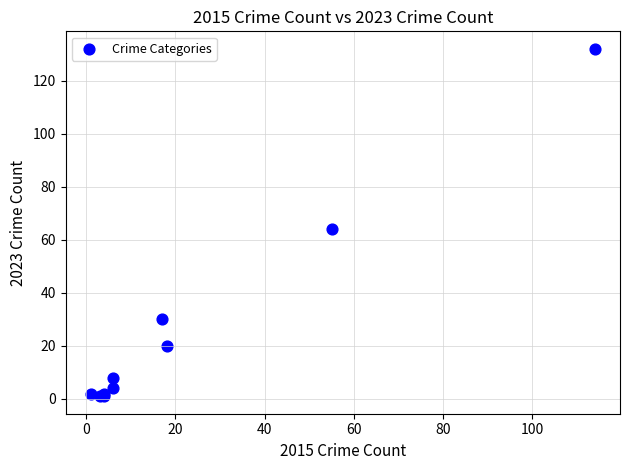

What Y value in the scatter plot is closest to 66?

64